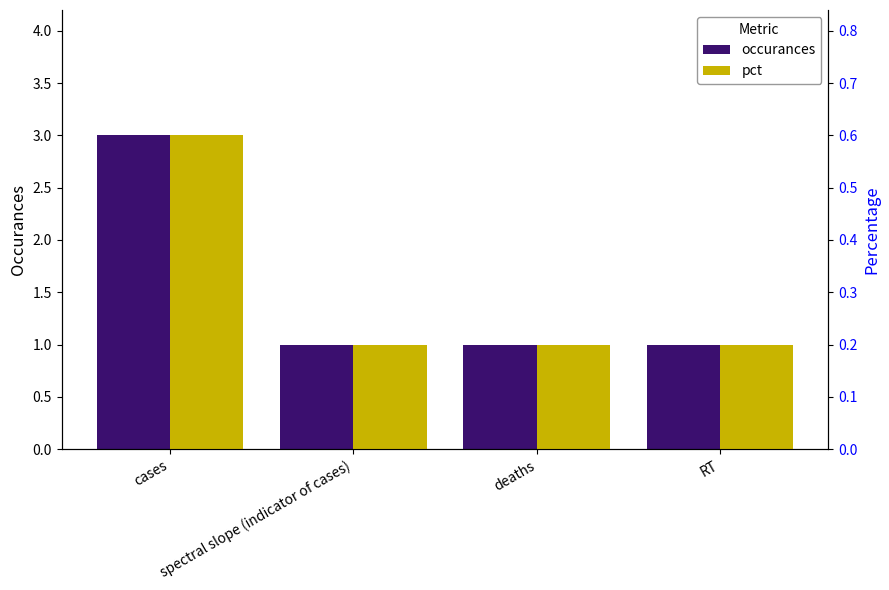

At how many categories does at least one series exceed 2?

1